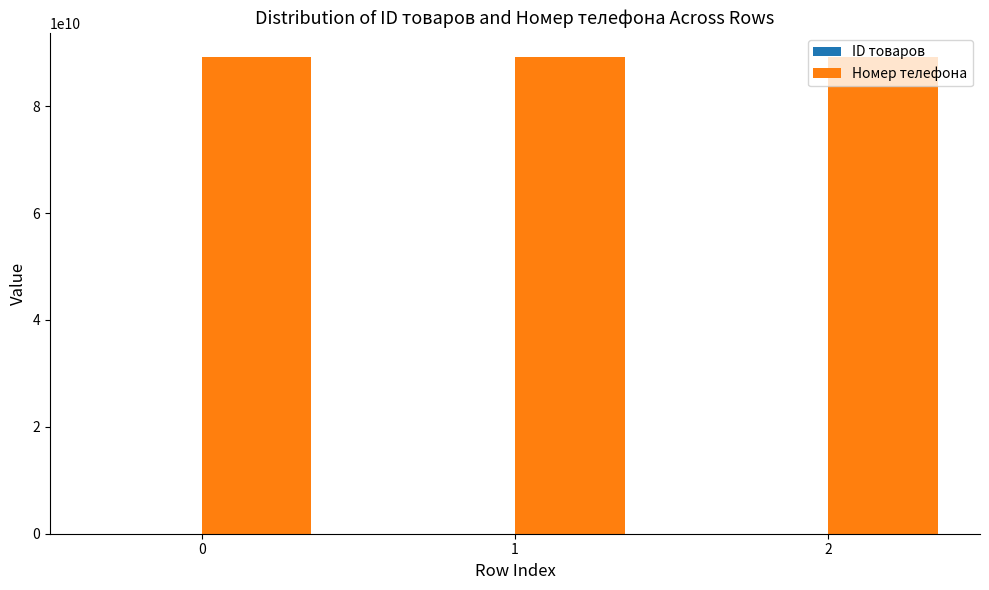

Is it true that Номер телефона equals 51241635032 at 2?

False